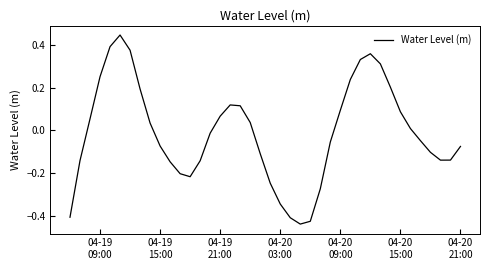

Count the number of values greater than 0.

19